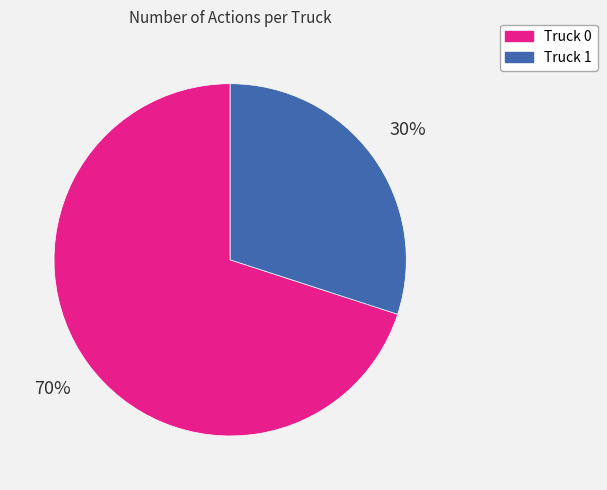

Is it true that Truck 1 is 30% of the pie?

True